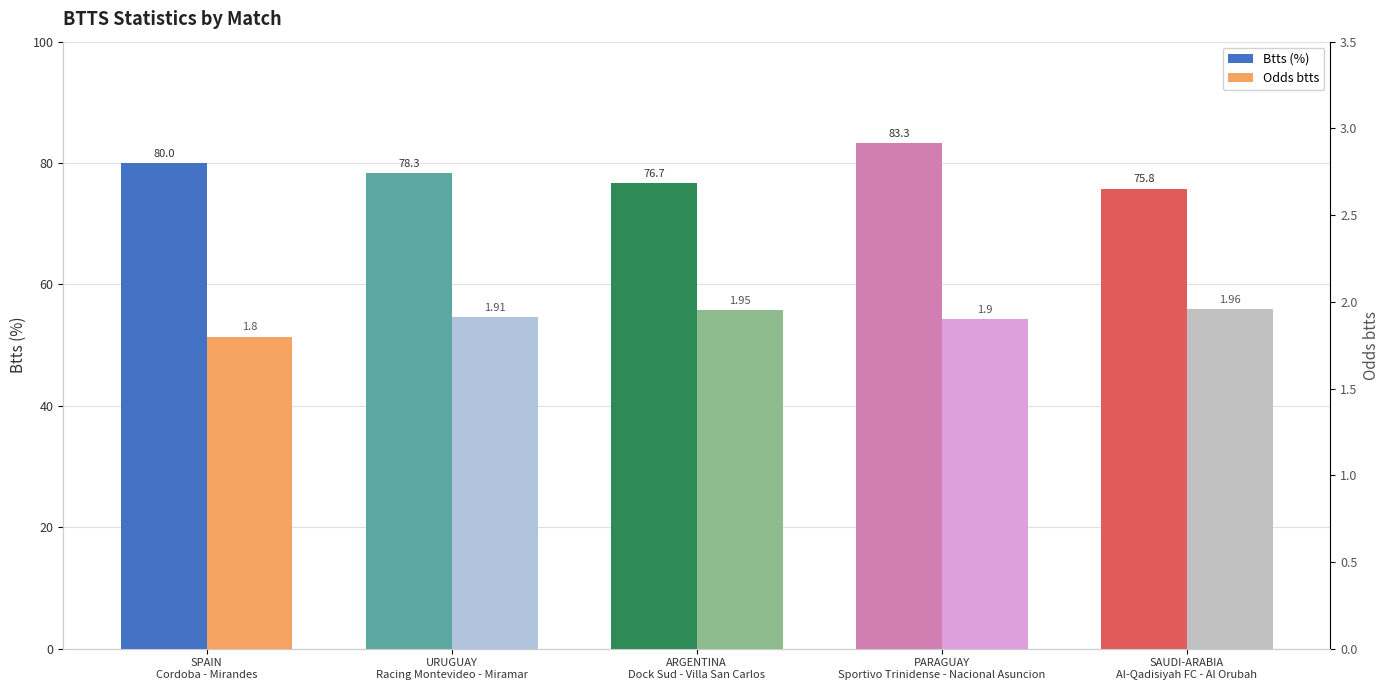

Reading right to left, extract all data points from this chart.

Btts (%): 75.8	83.3	76.7	78.3	80.0
Odds btts: 2.0	1.9	1.9	1.9	1.8